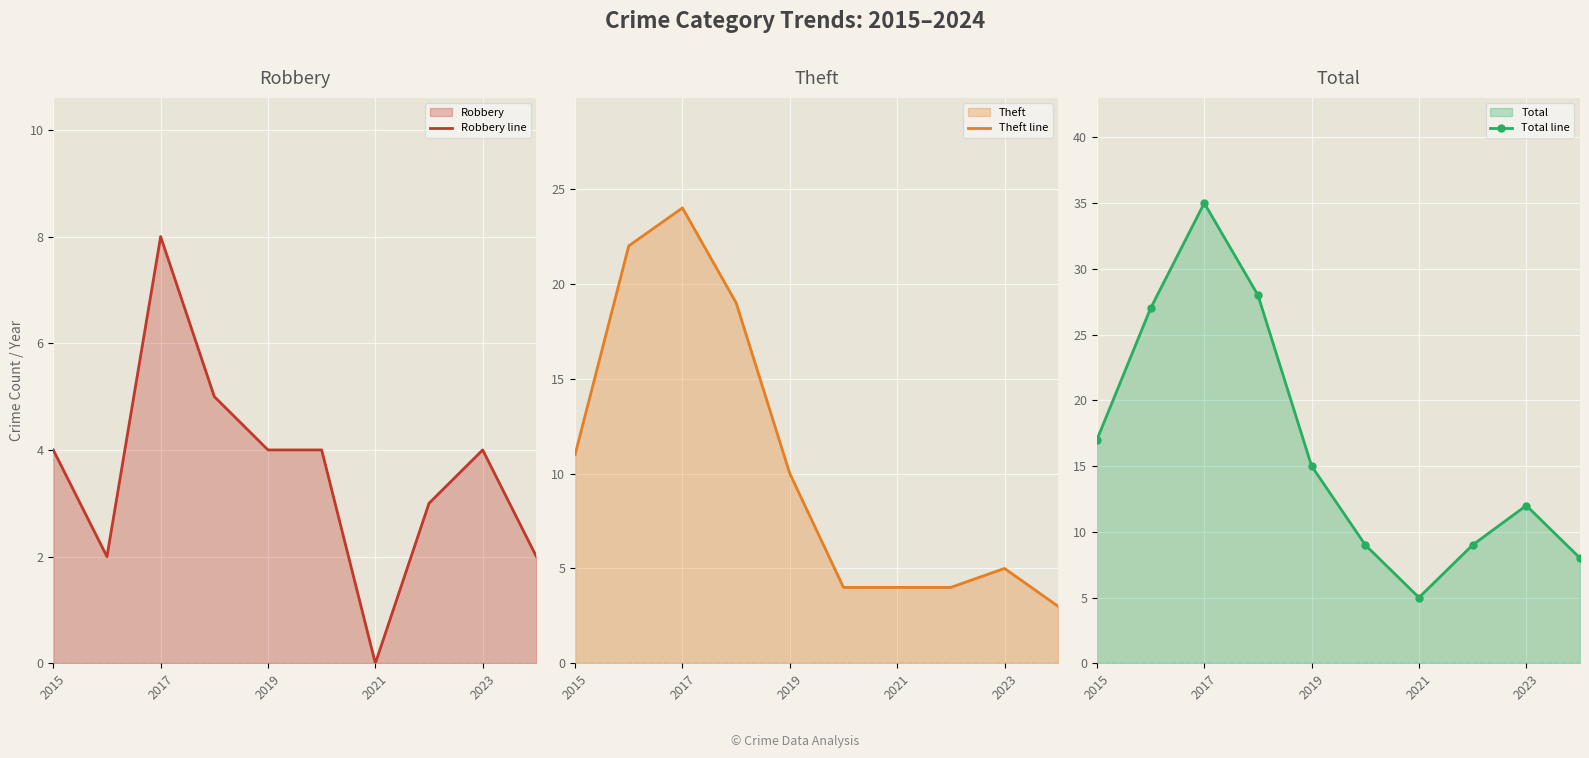

How many lines are shown in the chart?

3